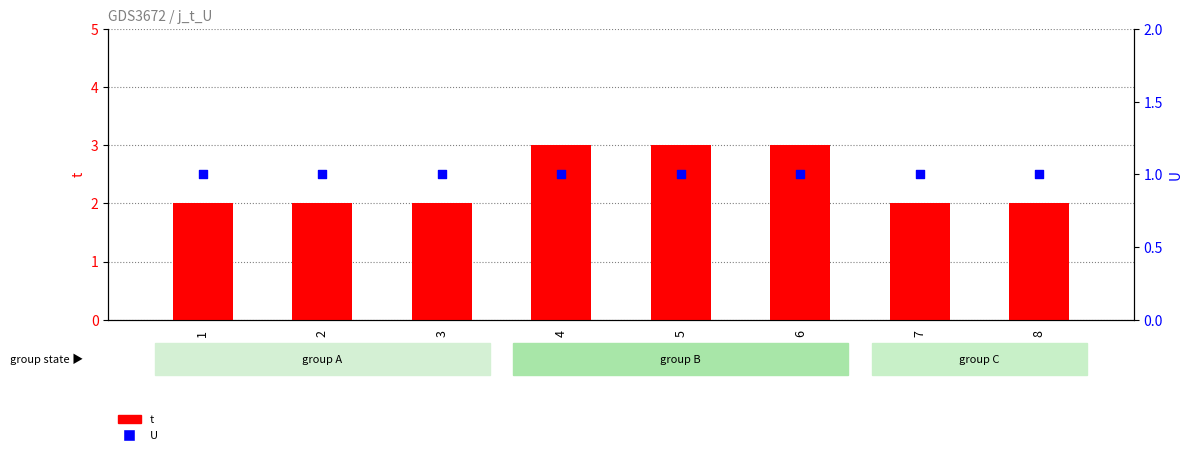

Which series has the largest total across all categories?

t